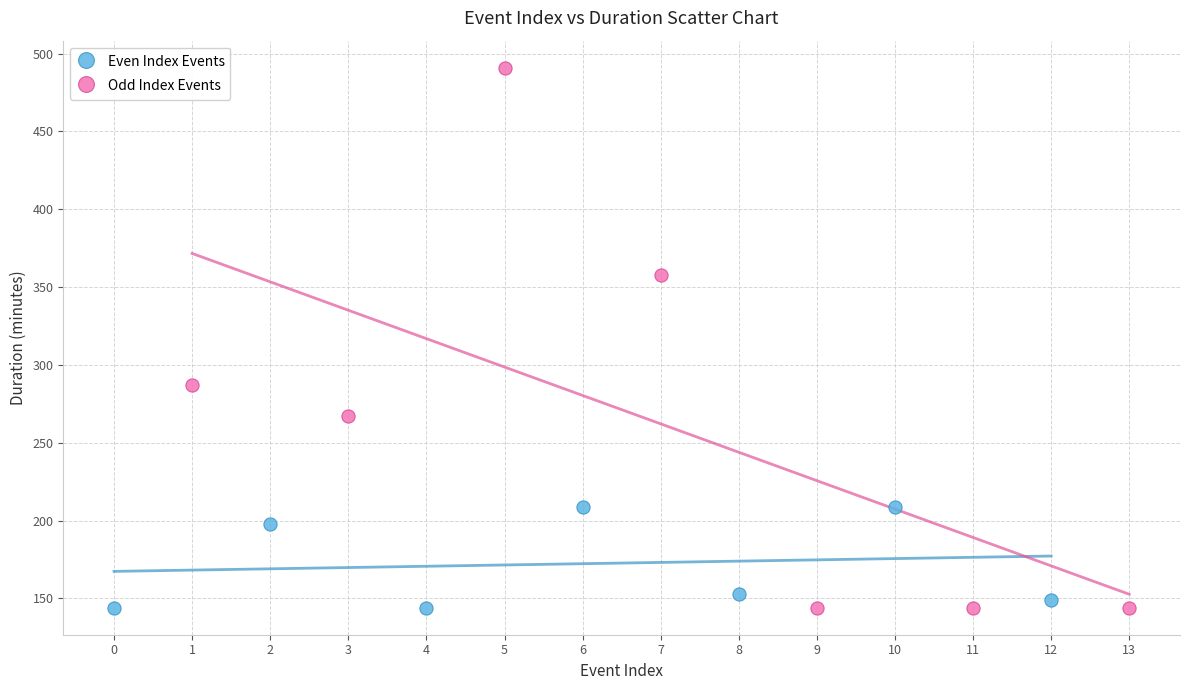

Which series contains the highest Y value?

Odd Index Events